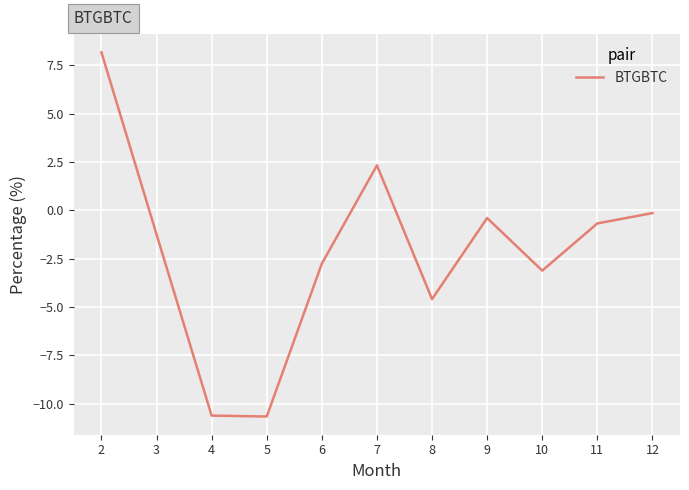

What is the difference between the values at 8 and 3?

3.3